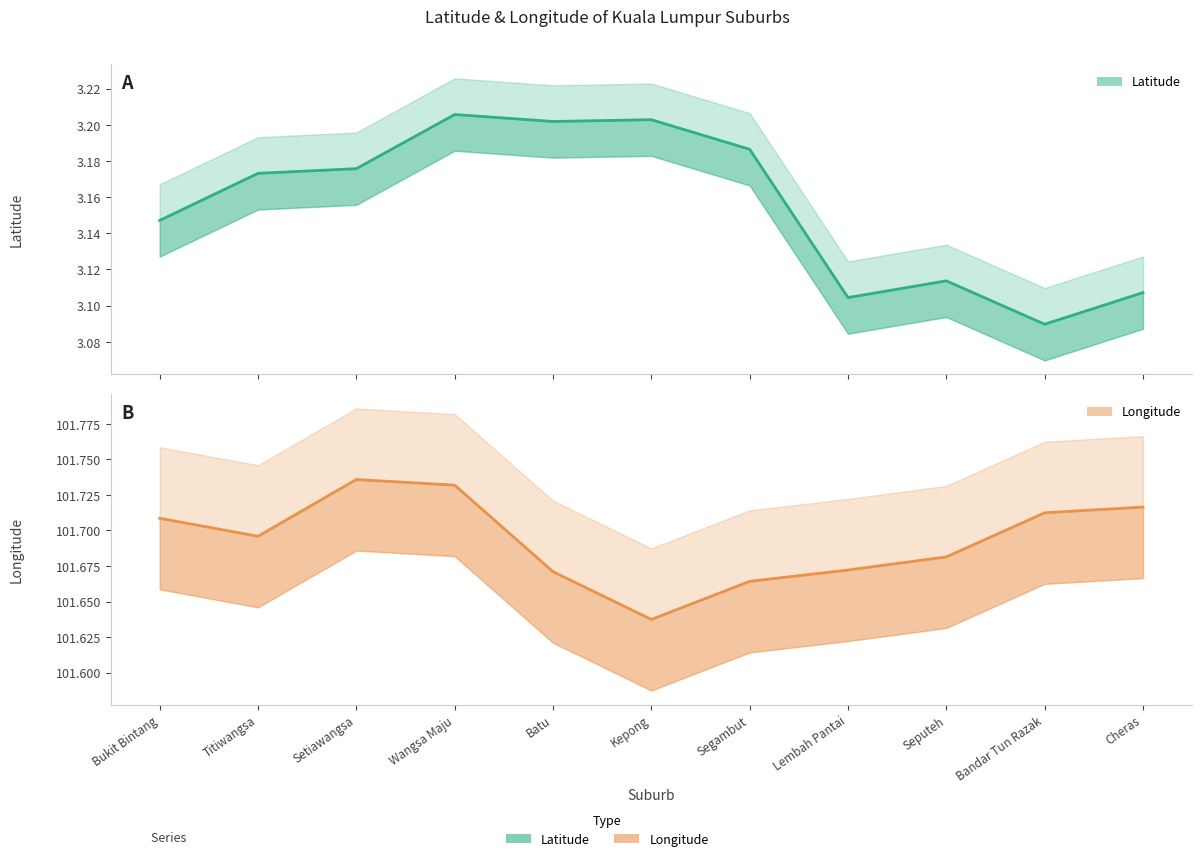

Which category has the highest value across all series?

Setiawangsa